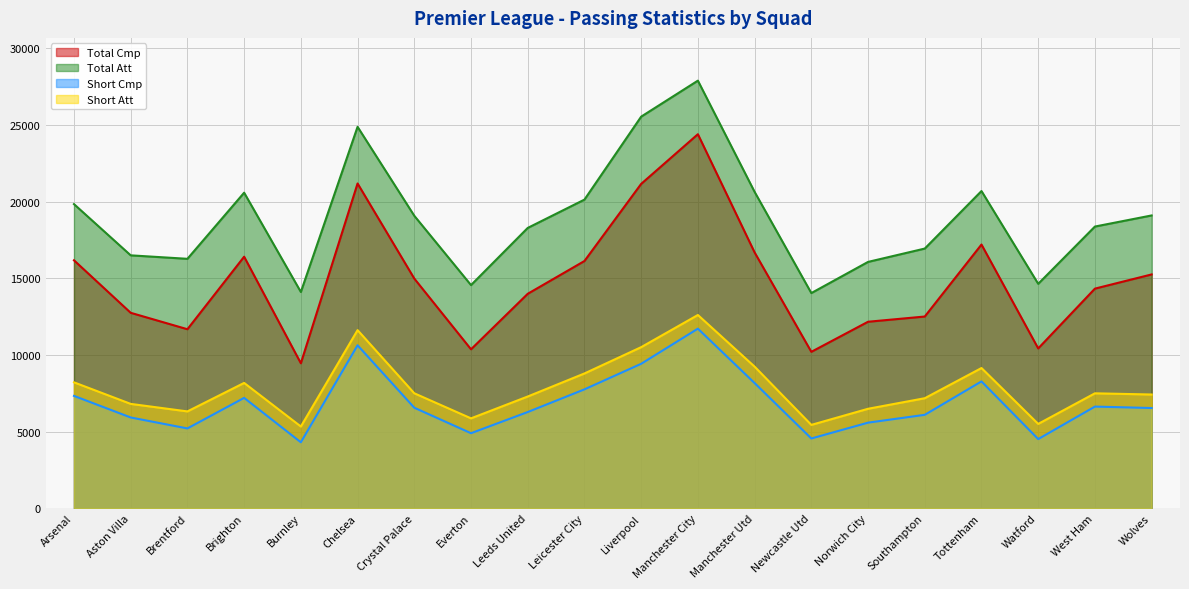

True or false: Short Att and Short Cmp cross at least once.

False